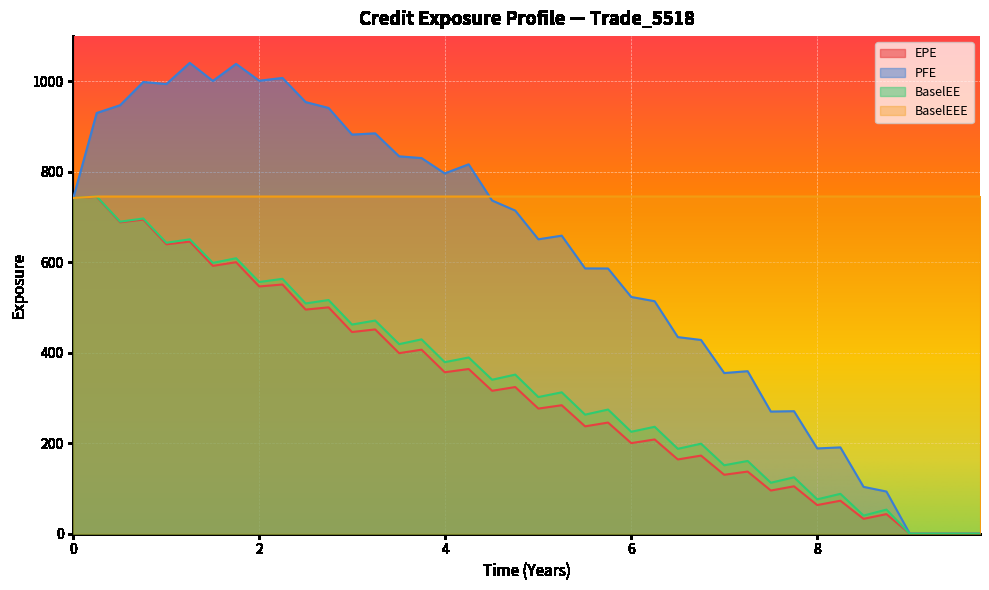

What is the value of the BaselEEE point at the 1st from the left?

742.1